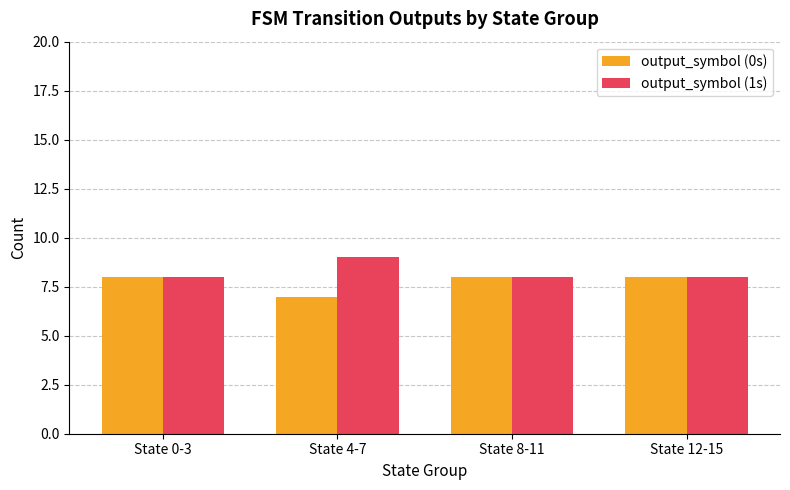

What is the average value of the output_symbol (0s) series?

8